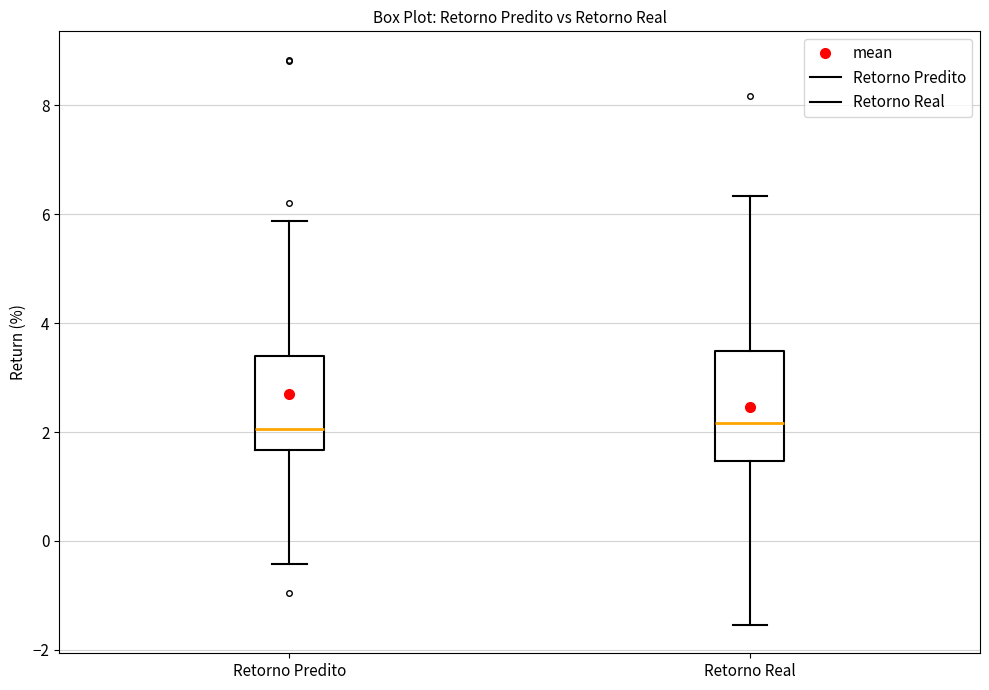

Reading left to right, transcribe this box plot: for each box, give where its median line is, the range the box spans, and where its two whiskers end, as read against the y-axis. The values are not printed on the chart, so give them approximately, as read against the axis.

Retorno Predito: median 2.0, box 1.6 to 3.4, whiskers -0.4 to 5.8
Retorno Real: median 2.2, box 1.4 to 3.4, whiskers -1.6 to 6.4